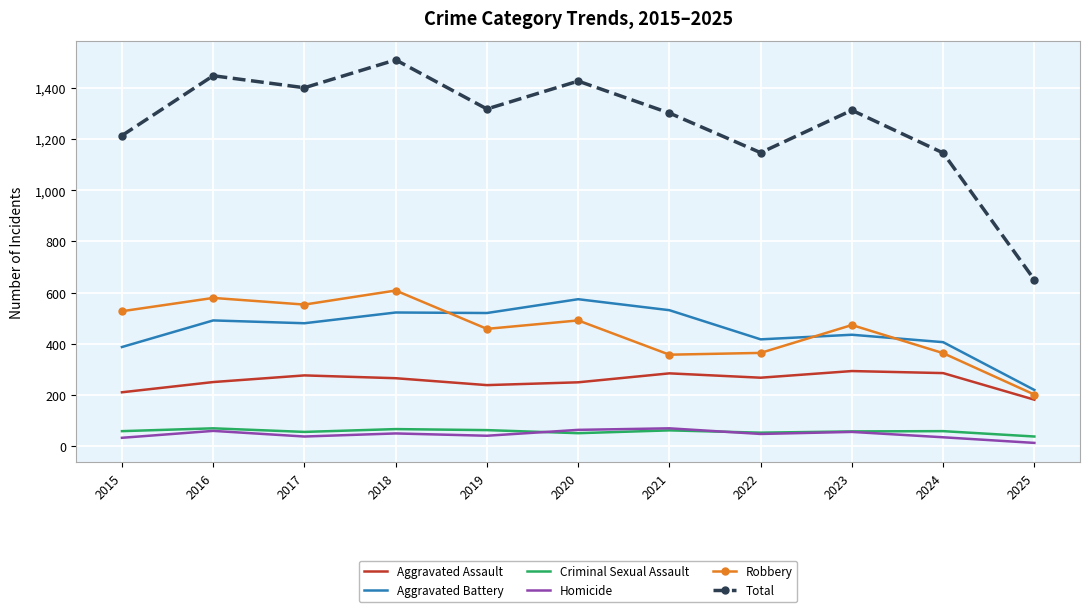

Is the value of Aggravated Battery at 2023 greater than the value of Robbery at 2024?

Yes